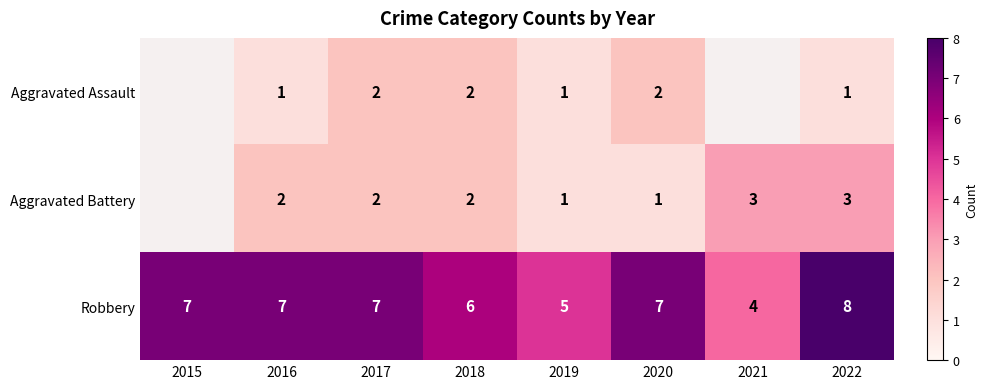

Is the value of Robbery at 2019 greater than the value of Aggravated Battery at 2016?

Yes